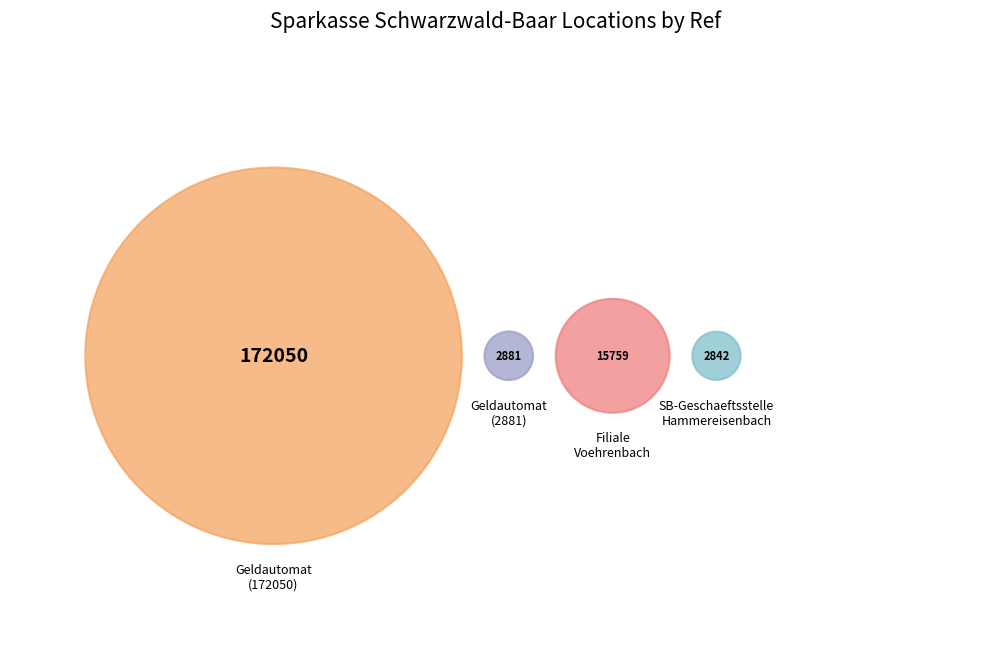

Is there a majority slice in this chart?

Yes